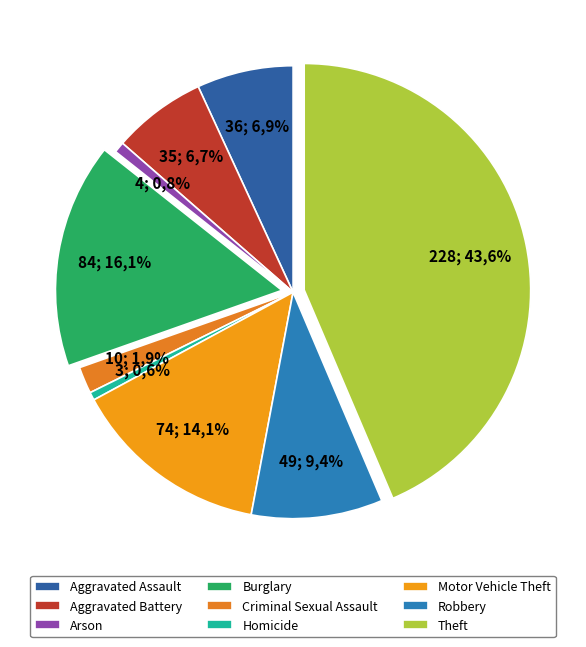

Is the sum of Aggravated Battery and Arson greater than half?

No